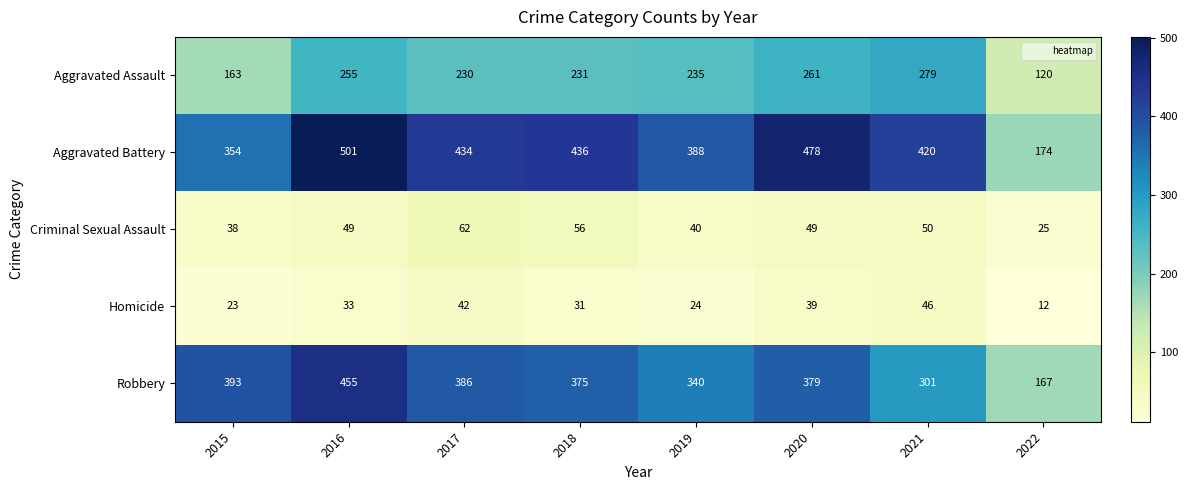

Read the Homicide value at 2017.

42